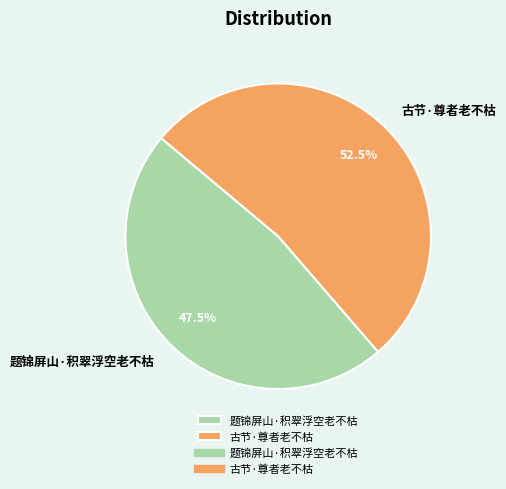

Does 题锦屏山·积翠浮空老不枯 account for over 50% of the chart?

No